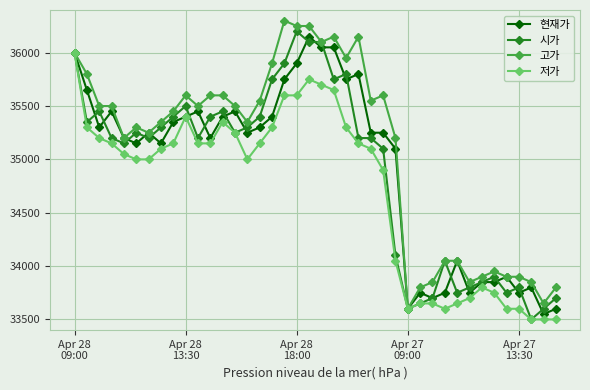

True or false: 저가 has more than 2 points higher than both neighbors.

True